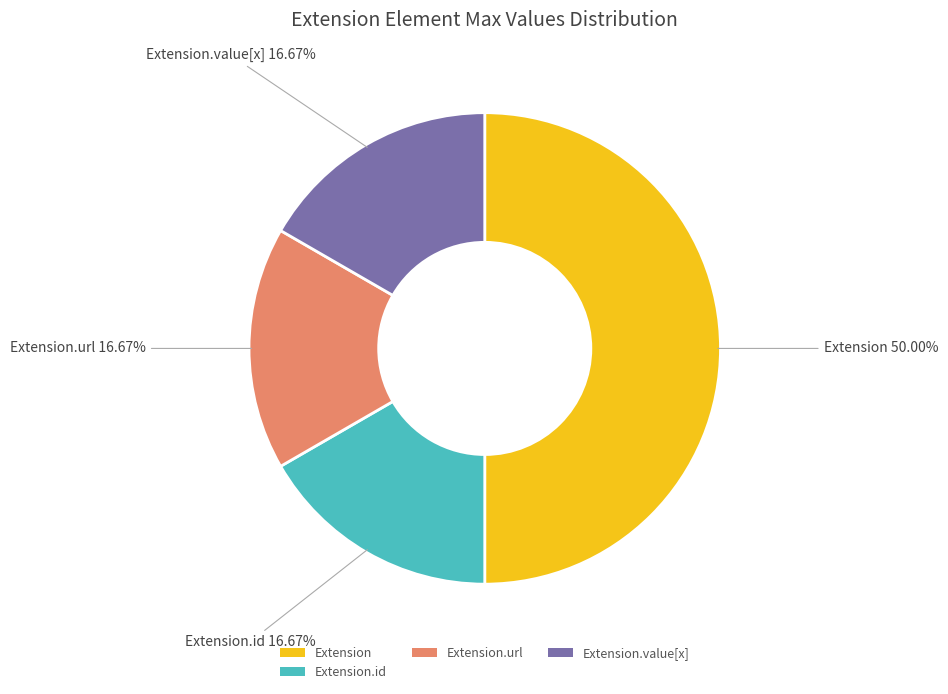

Is it true that Extension.id is 5% of the pie?

False